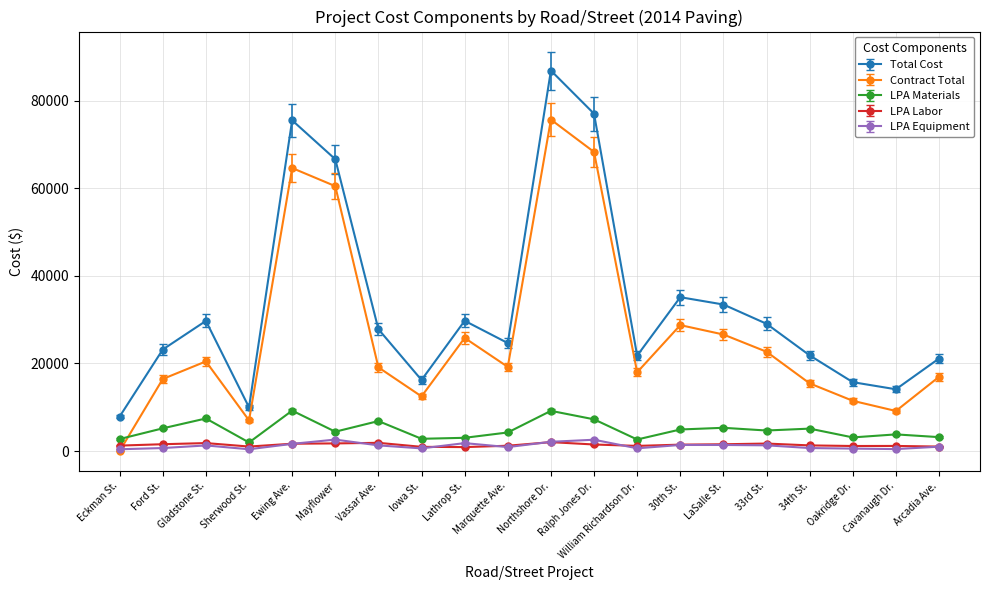

Which series has the largest range (max minus min)?

Total Cost